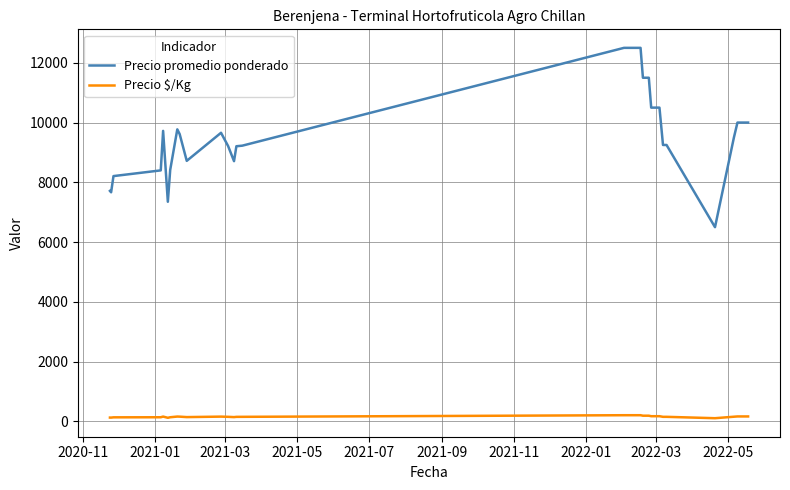

What is the maximum value for Precio promedio ponderado?

12500